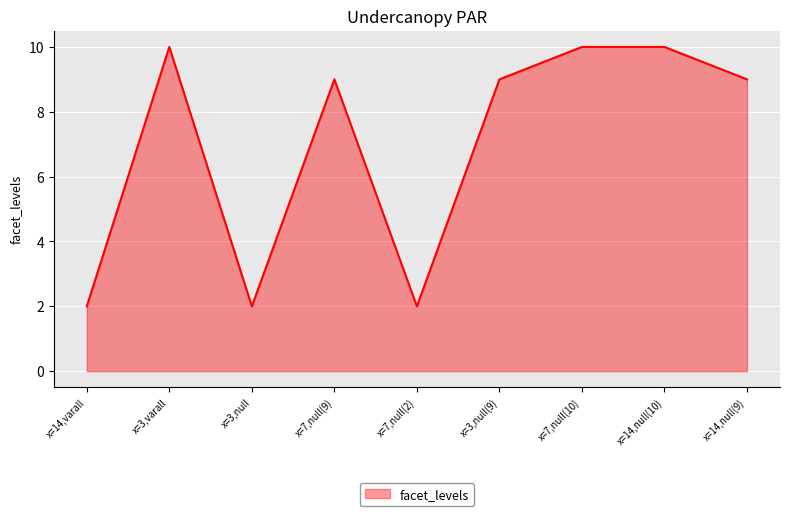

What is the maximum value shown in the chart?

10